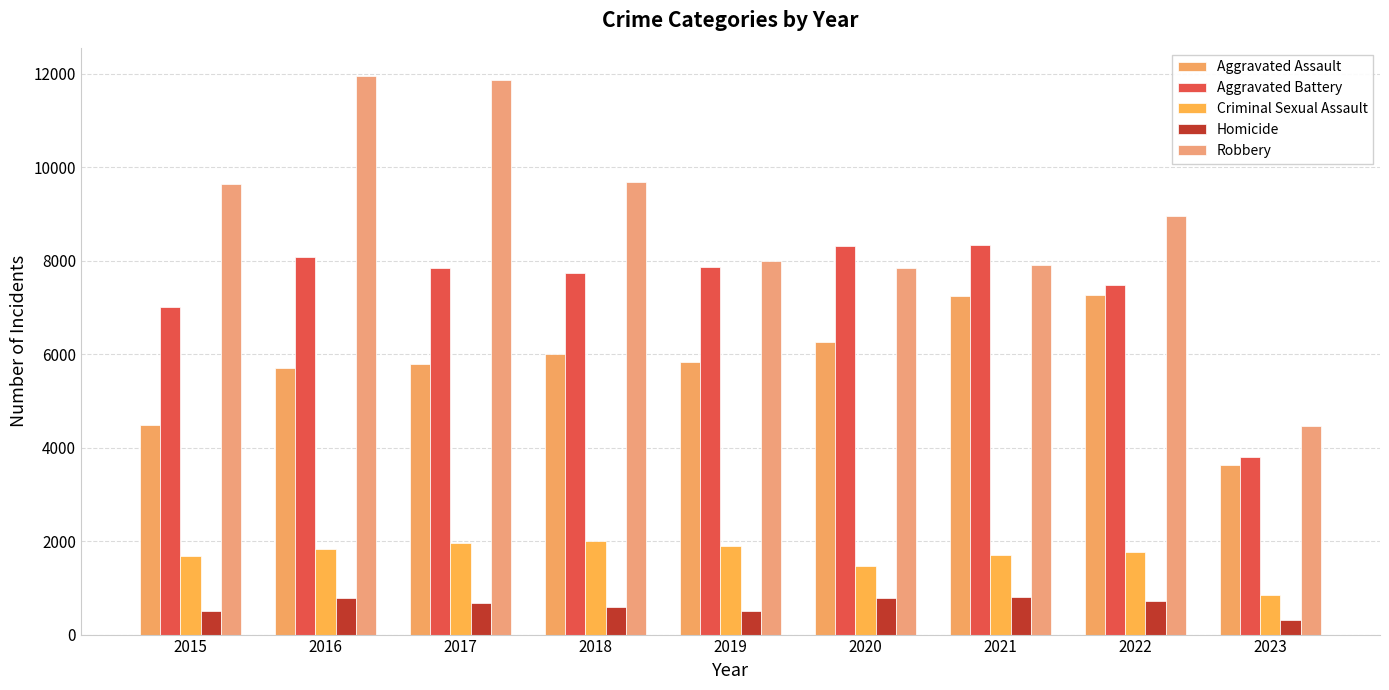

What is the average value of the Aggravated Assault series?

5806